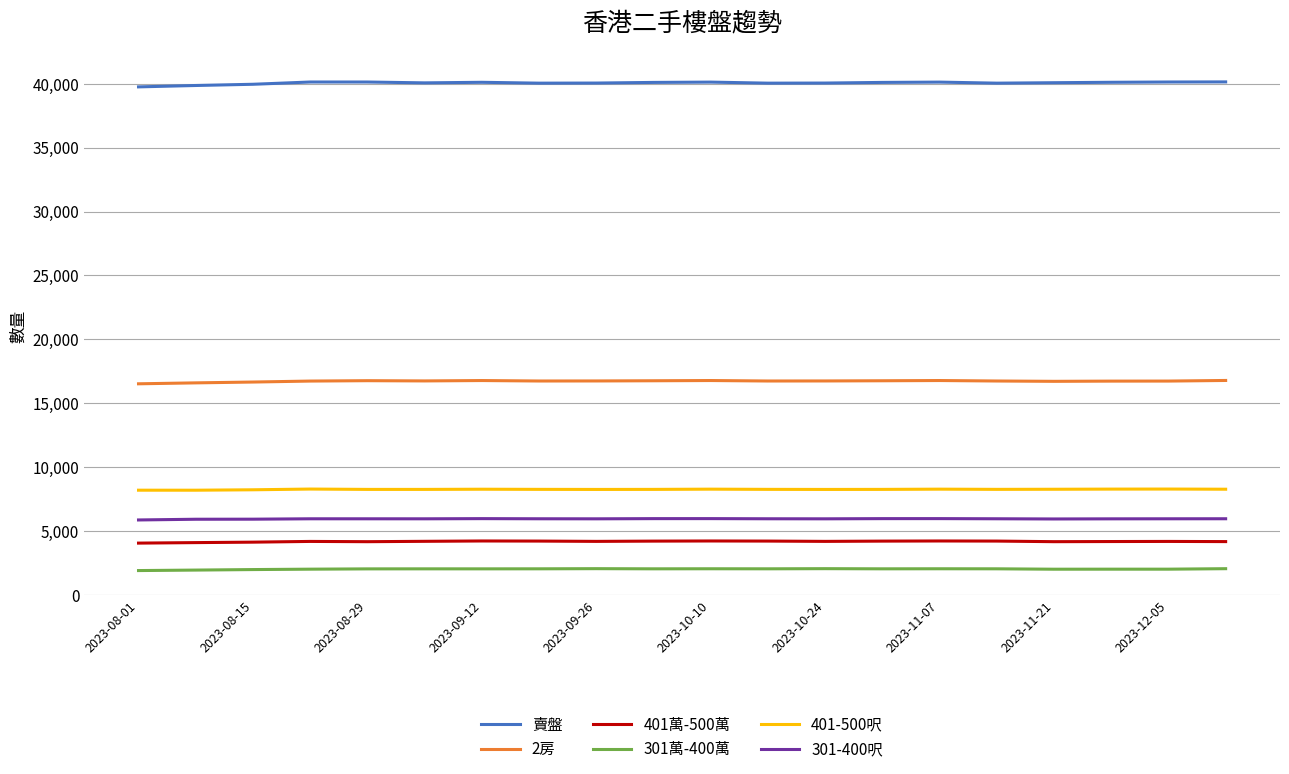

True or false: 賣盤 and 301-400呎 cross at least once.

False